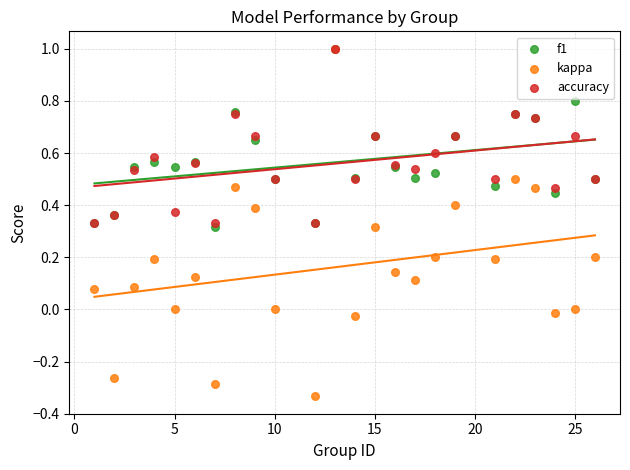

Which series has the widest spread of Y values?

kappa